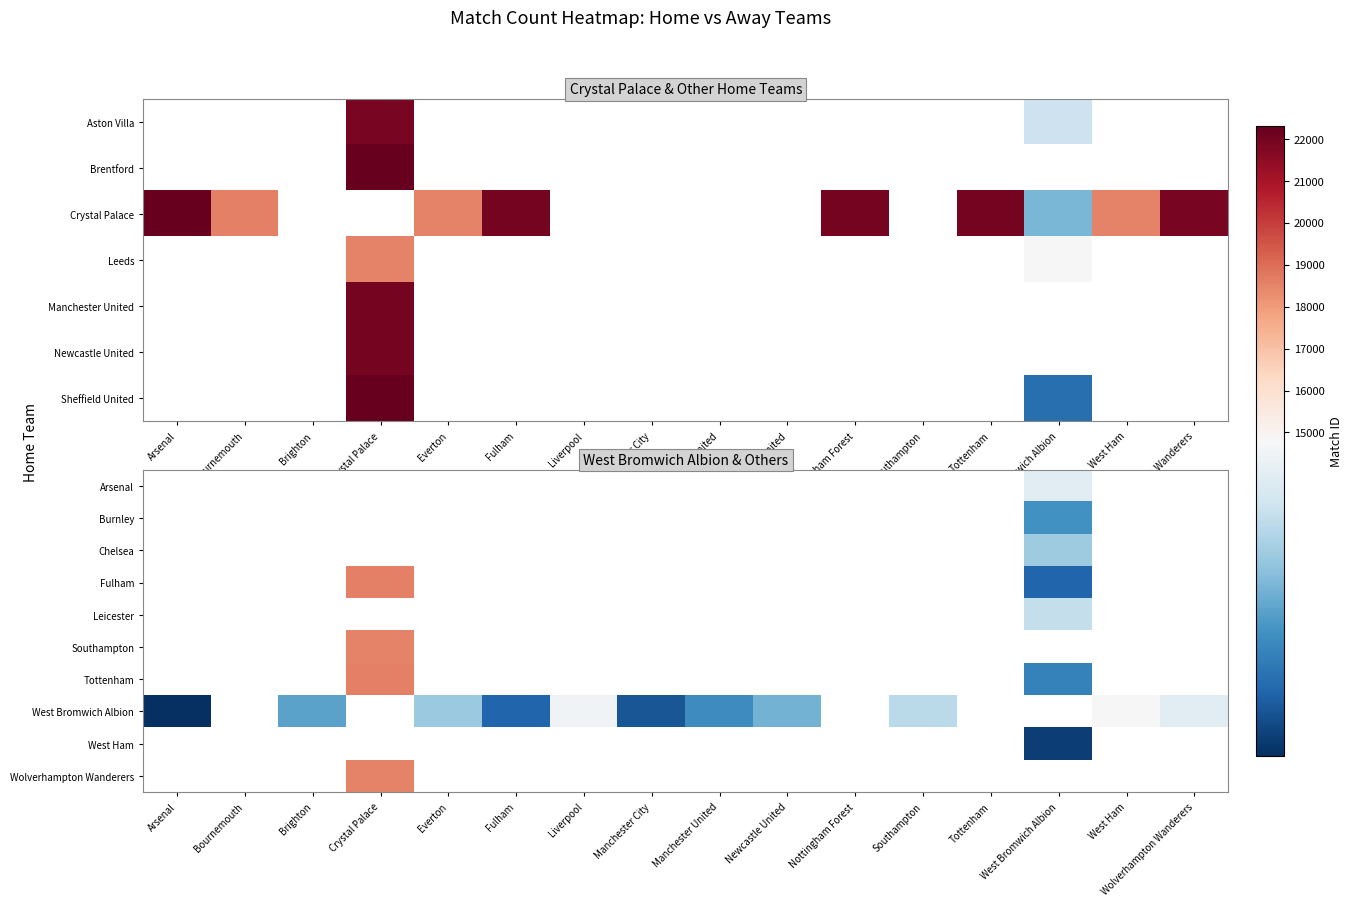

Between Tottenham and Everton, which is larger?

Everton